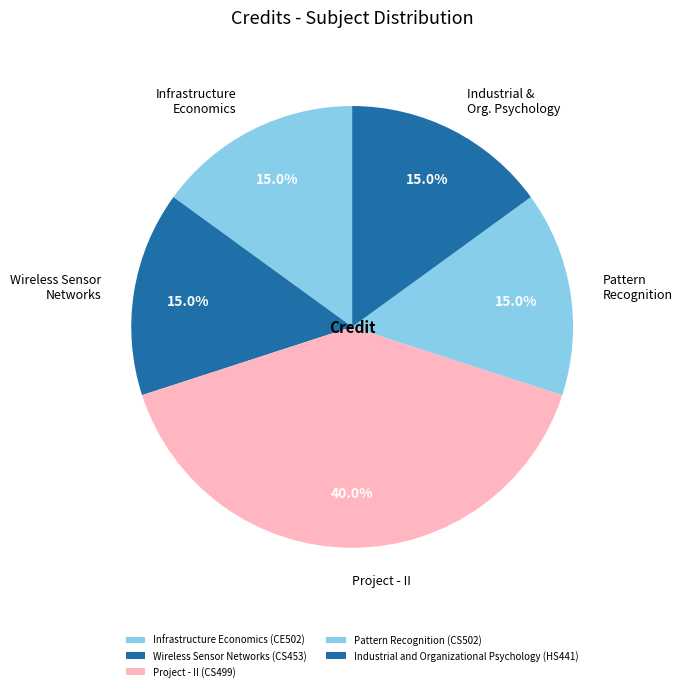

To the nearest percent, what is the combined percentage of Wireless Sensor Networks (CS453) and Industrial and Organizational Psychology (HS441)?

30%